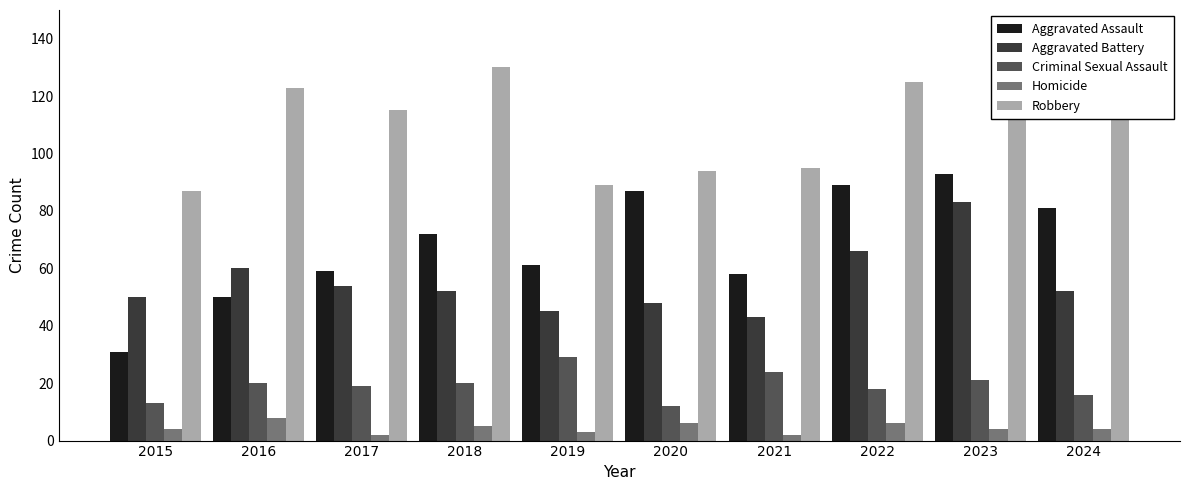

Rank the series at 2022 from highest to lowest value.

Robbery, Aggravated Assault, Aggravated Battery, Criminal Sexual Assault, Homicide